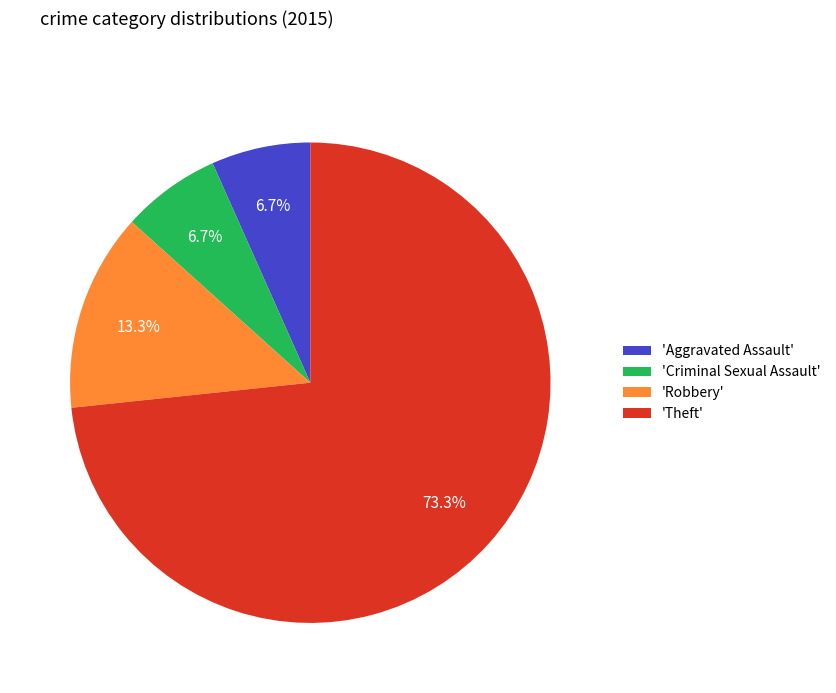

Which category has the biggest portion of the pie?

'Theft'